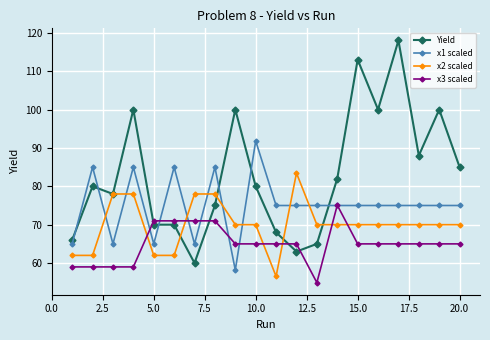

What is the value of the x2 scaled point at the 13th from the left?

70.0